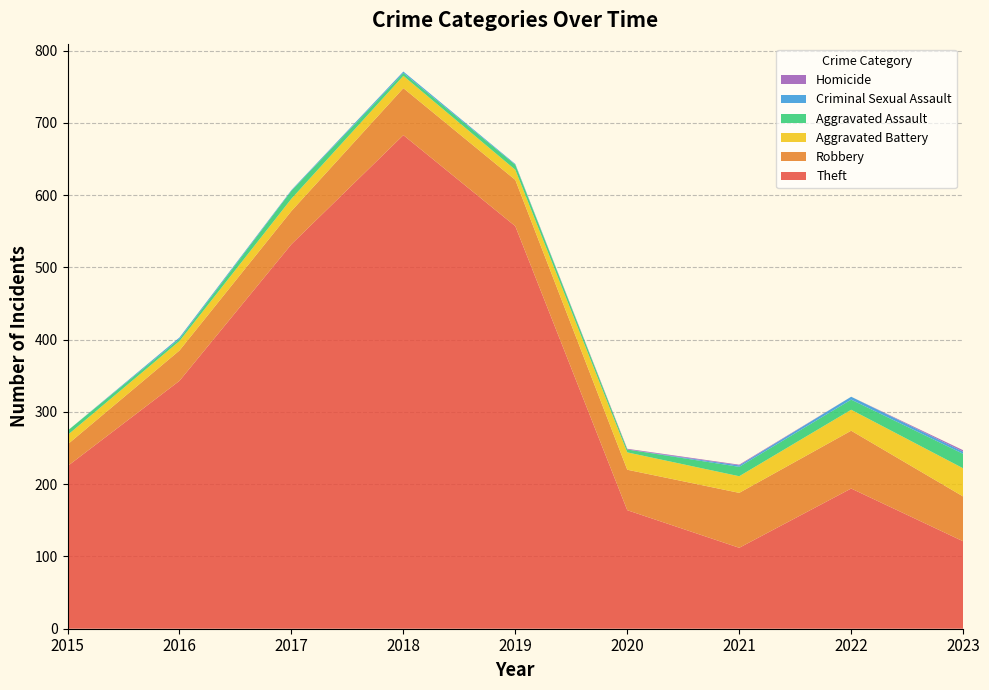

Reading left to right, list all the values displayed in this chart.

Theft: 225	343	532	683	557	164	112	194	121
Robbery: 30	42	46	65	64	56	76	80	62
Aggravated Battery: 13	13	17	17	14	24	23	29	39
Aggravated Assault: 6	3	11	4	7	4	13	14	20
Criminal Sexual Assault: 0	2	1	2	1	0	2	4	3
Homicide: 0	0	0	0	0	1	1	0	2